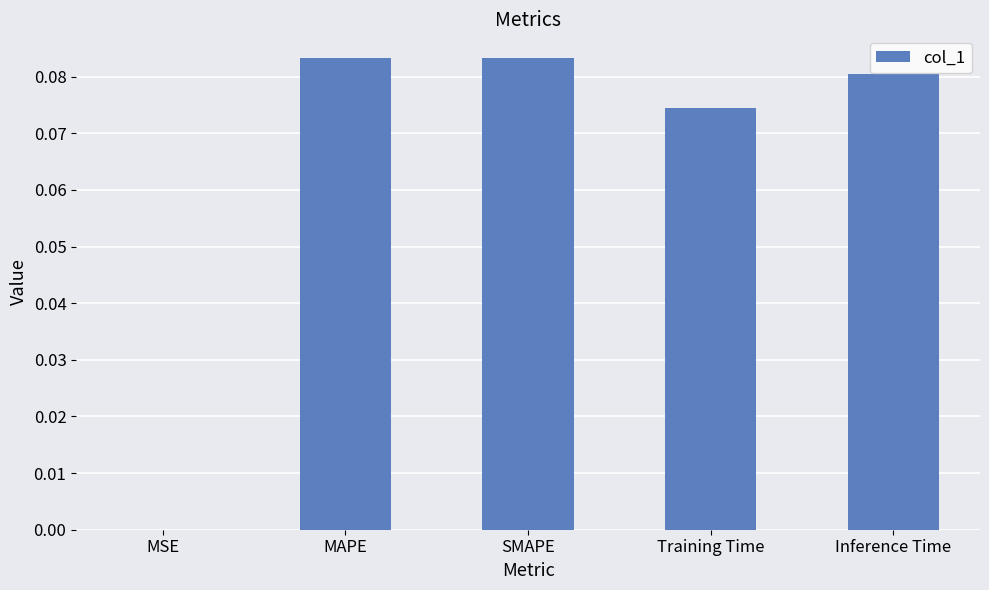

What is the sum of all values?

0.3